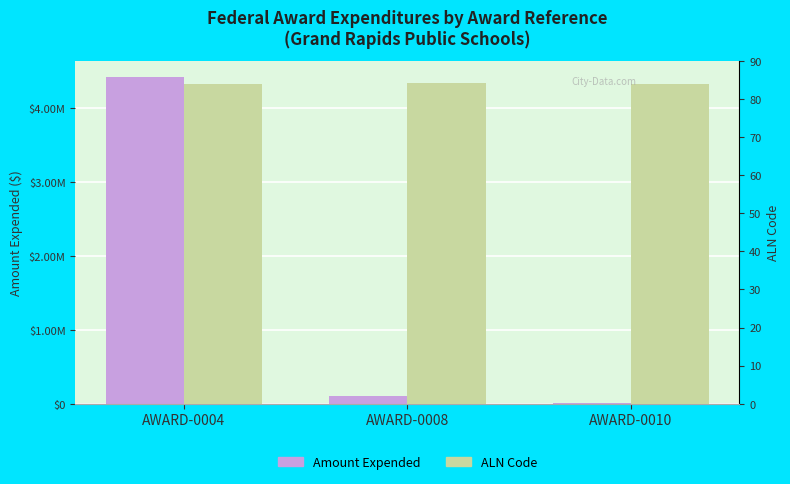

At which label does Amount Expended first exceed 100991?

AWARD-0004